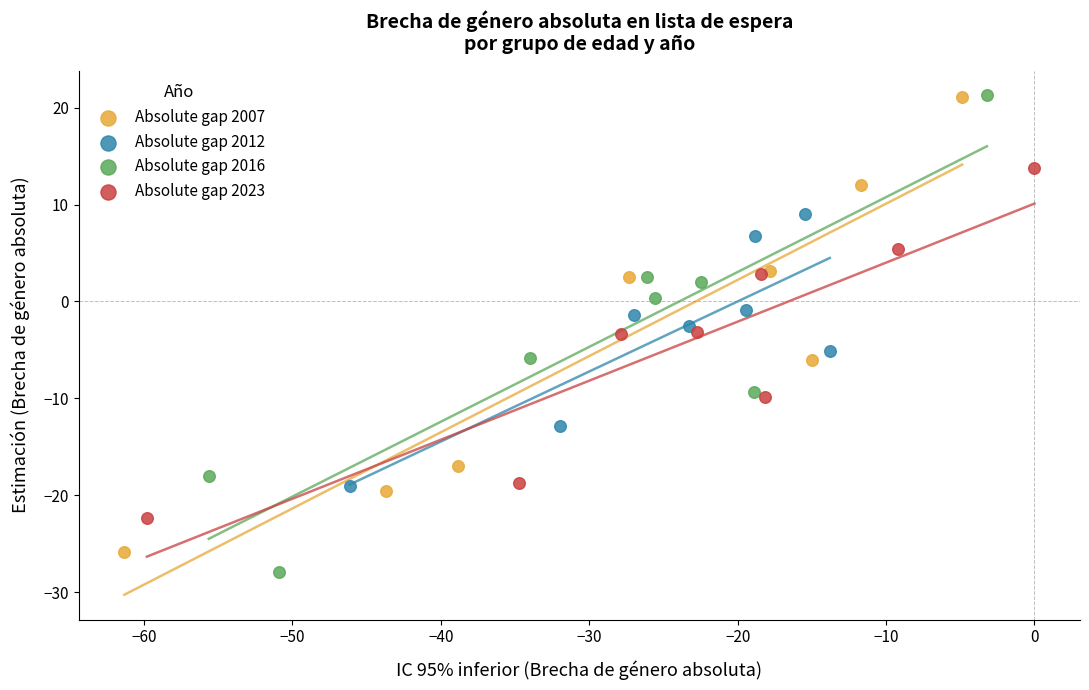

What are all the series names shown in the legend?

Absolute gap 2007, Absolute gap 2012, Absolute gap 2016, Absolute gap 2023